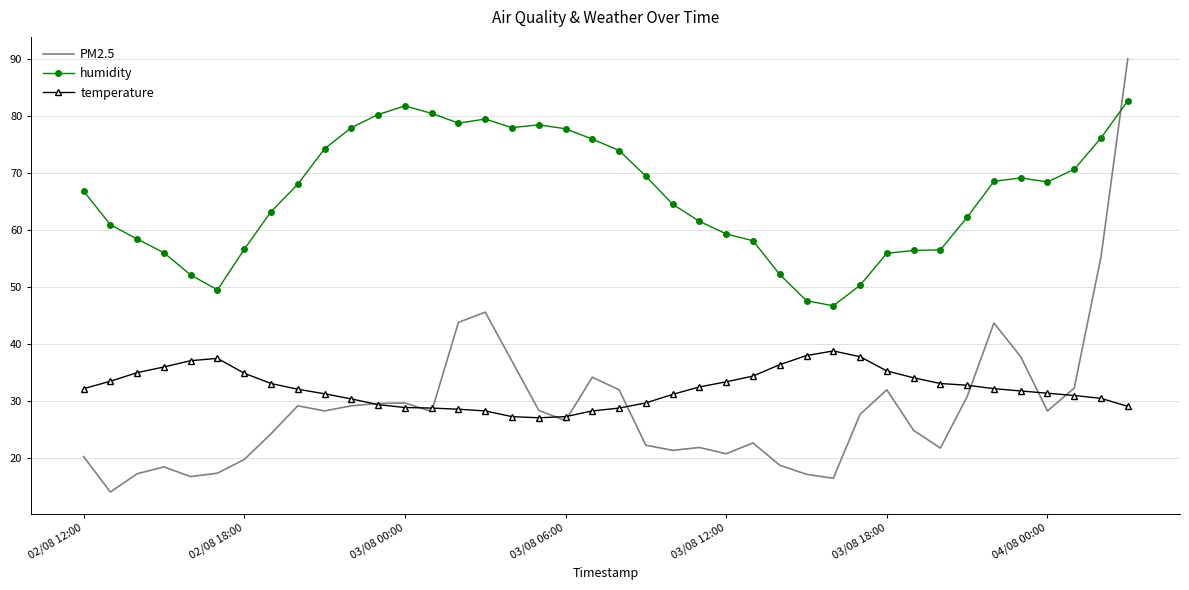

Which series has the largest range (max minus min)?

PM2.5